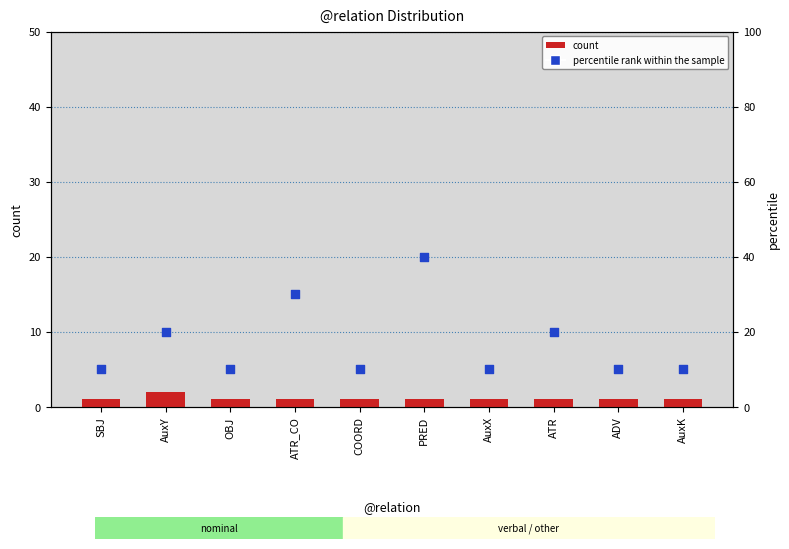

At which category is the sum across all series the highest?

PRED